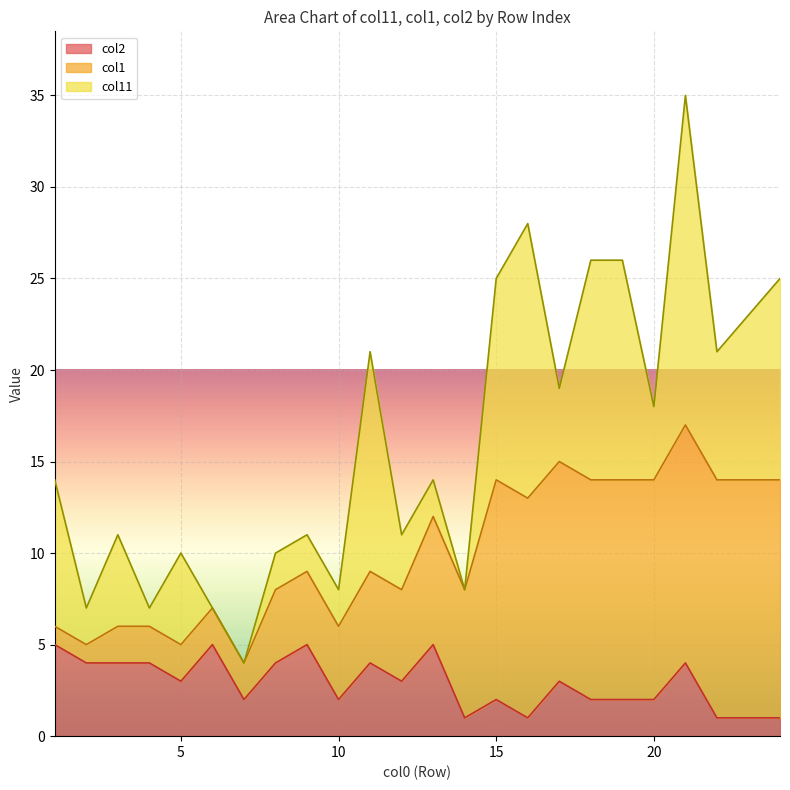

What are all the series names shown in the legend?

col2, col1, col11